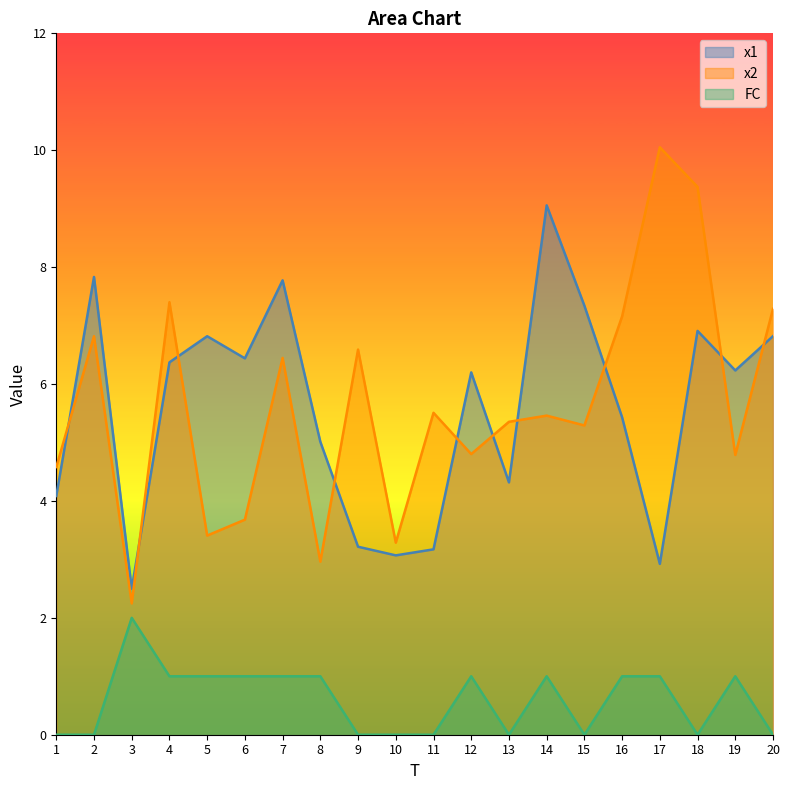

Rank the series by their maximum value, from lowest to highest.

FC, x1, x2